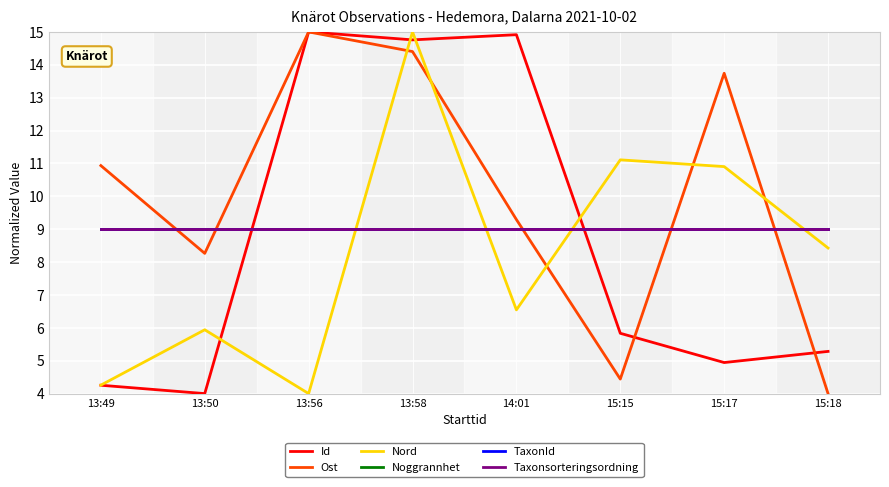

Does the chart display data point markers on the line(s)?

No